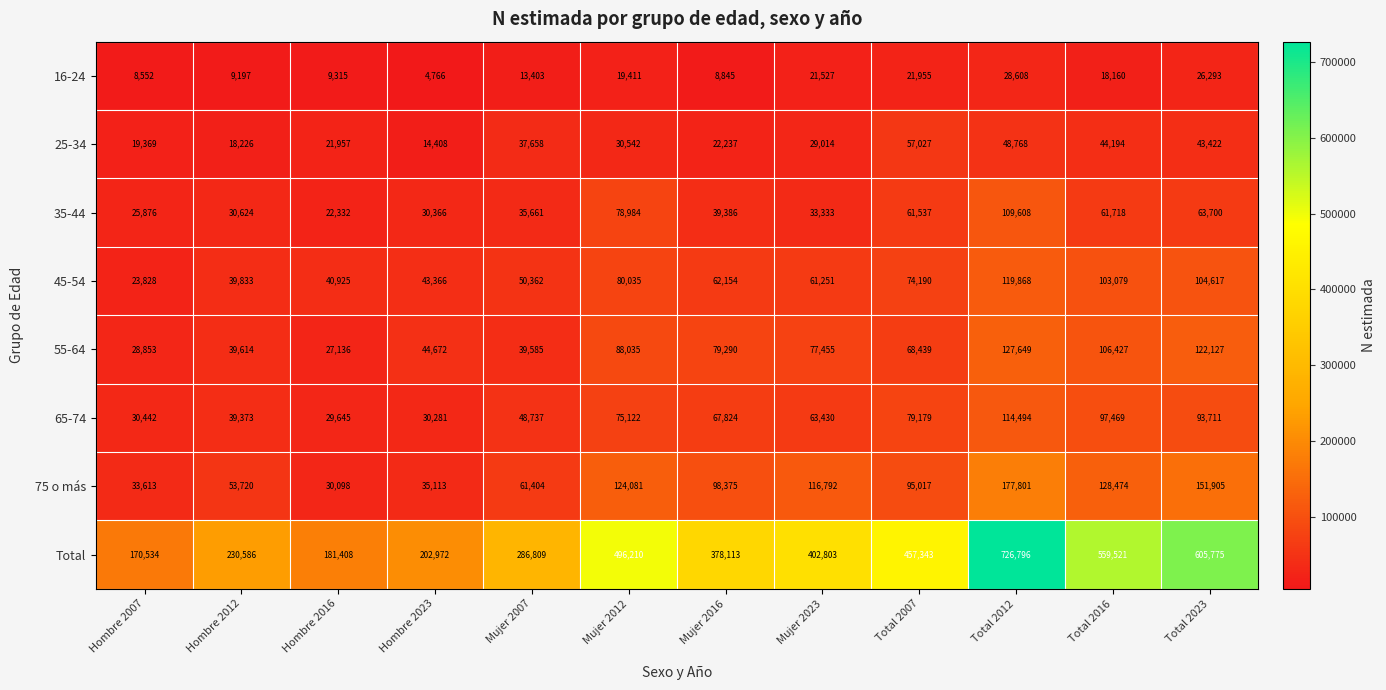

What is the difference between the maximum and minimum values in the 35-44 series?

87276